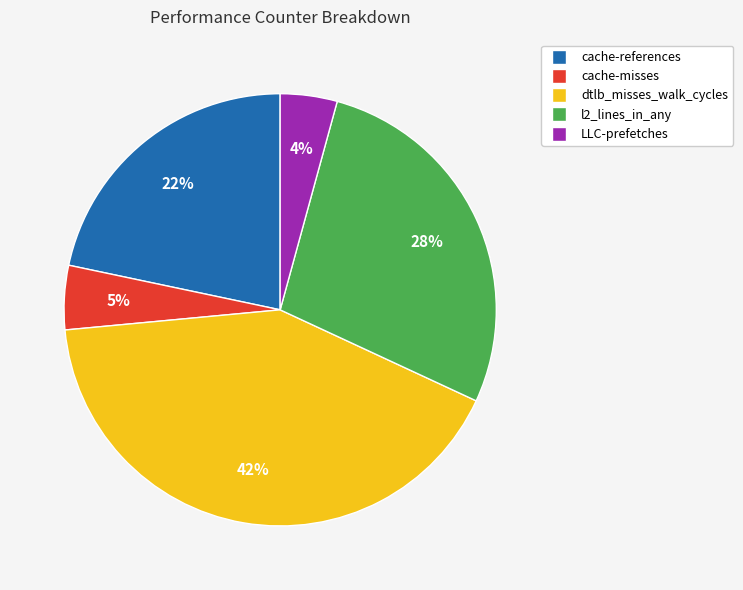

Rank the categories by value from highest to lowest.

dtlb_misses_walk_cycles, l2_lines_in_any, cache-references, cache-misses, LLC-prefetches